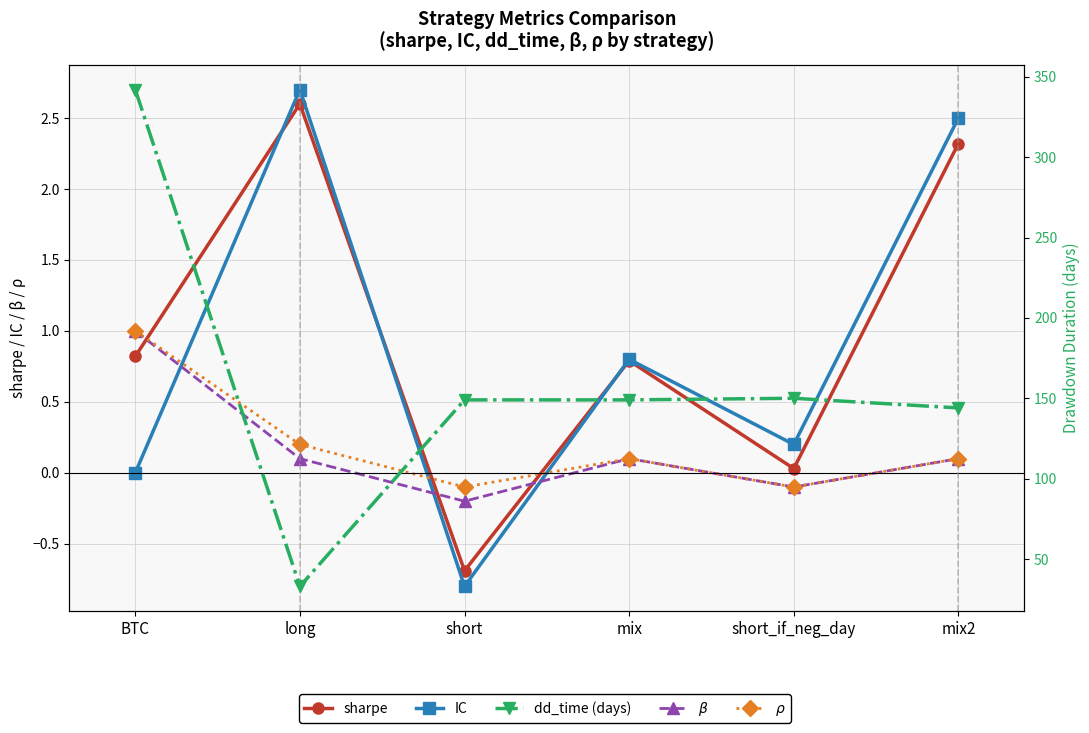

True or false: IC and $\rho$ cross at least once.

True